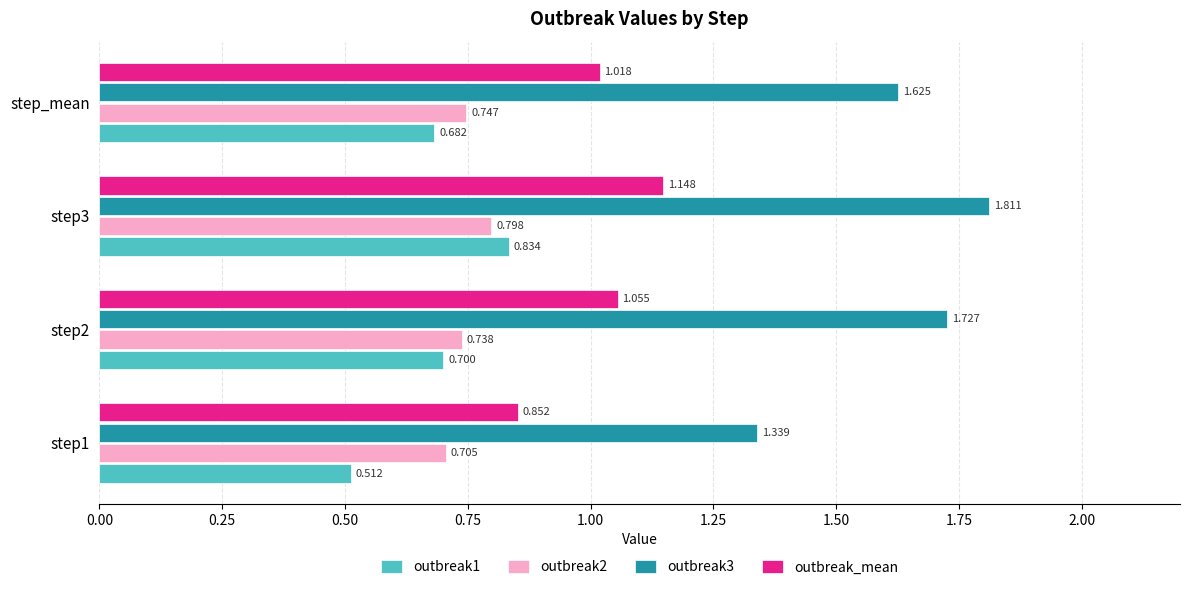

Rank the categories by outbreak2 value from lowest to highest.

step1, step2, step_mean, step3